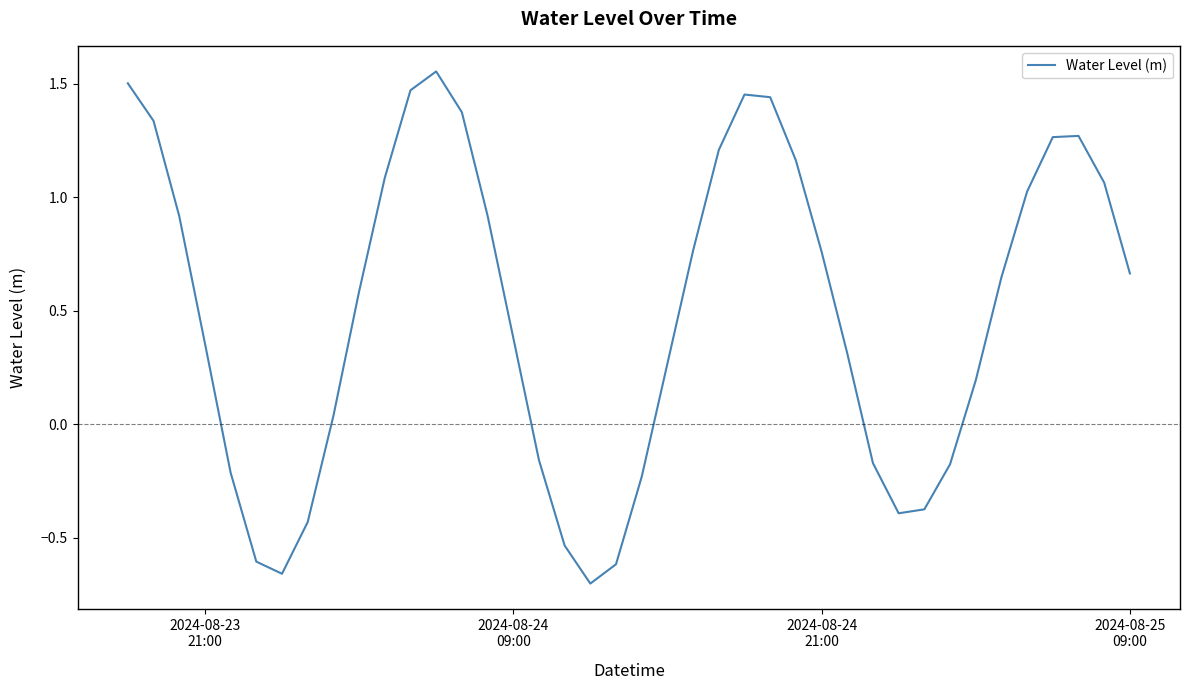

What is the difference between the maximum and minimum values?

2.3